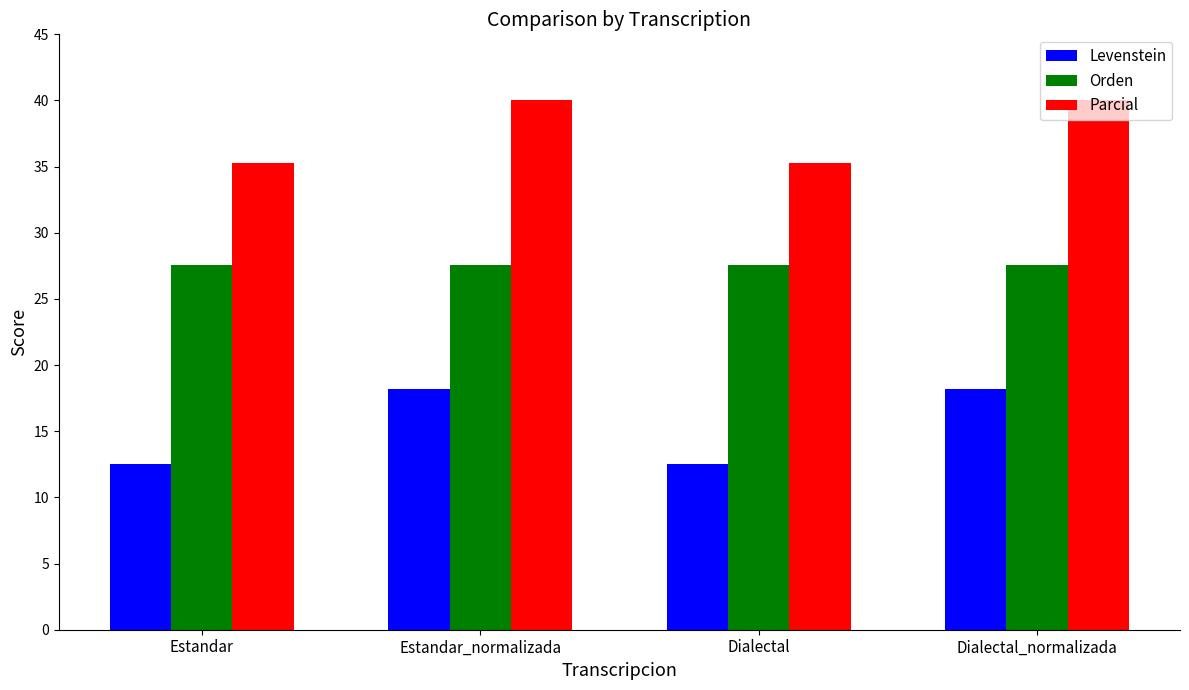

Reading left to right, list all the values displayed in this chart.

Levenstein: 12.5	18.2	12.5	18.2
Orden: 27.6	27.6	27.6	27.6
Parcial: 35.3	40.0	35.3	40.0